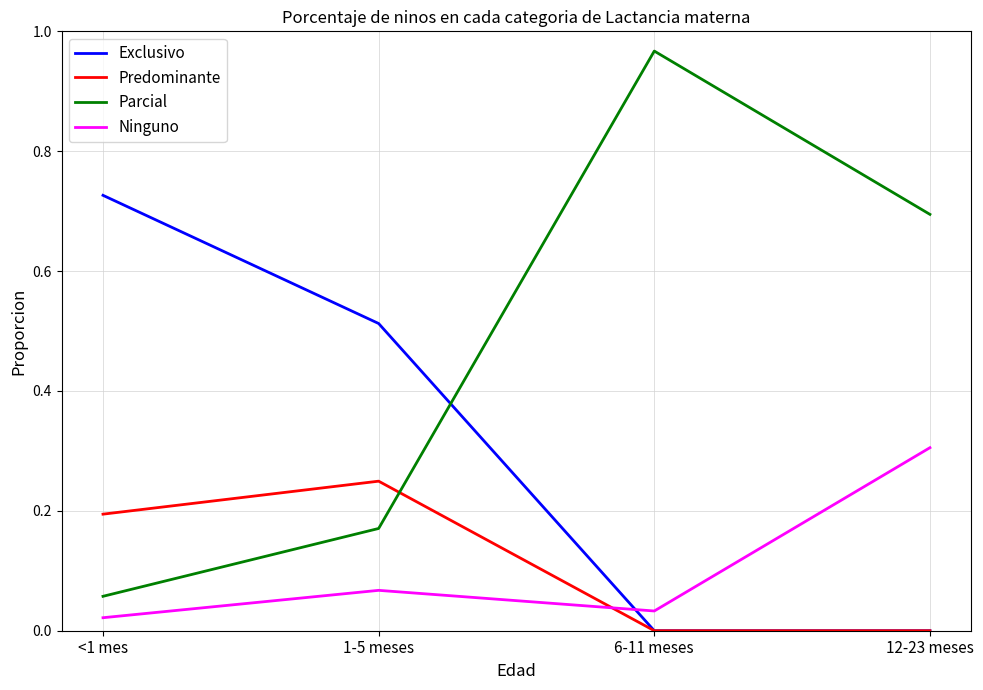

At which label does Ninguno reach its minimum?

<1 mes